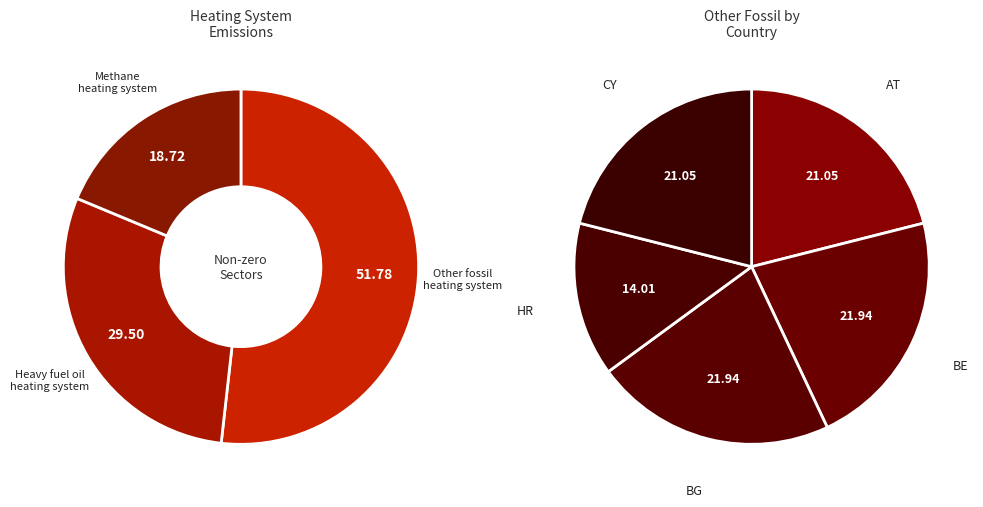

Does any single category account for the majority?

Yes